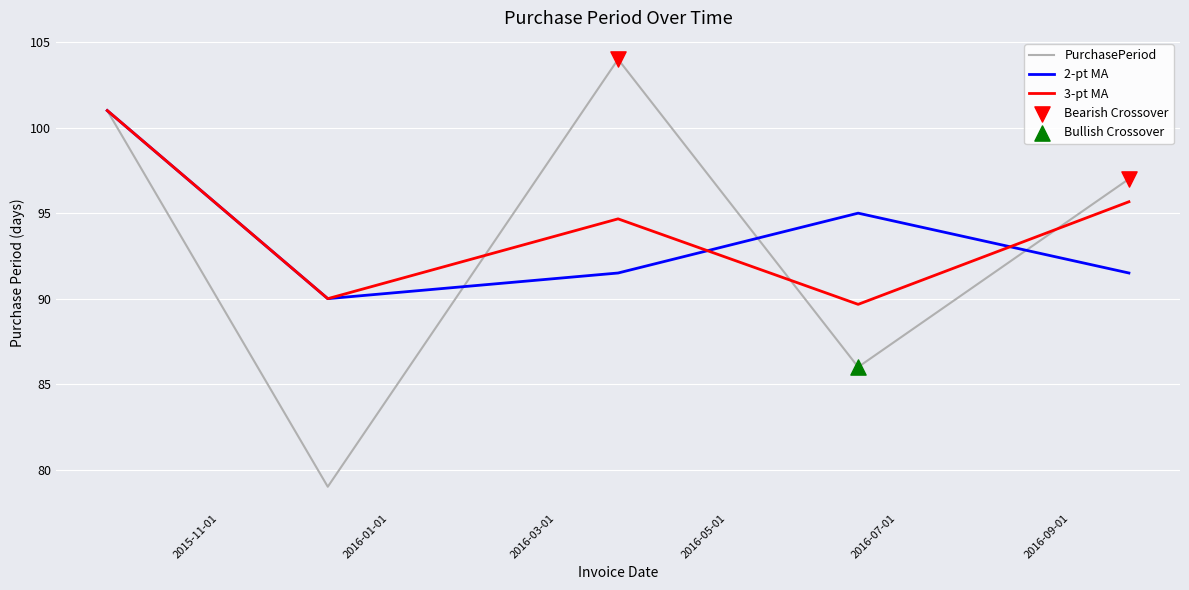

Which series has the largest range (max minus min)?

PurchasePeriod